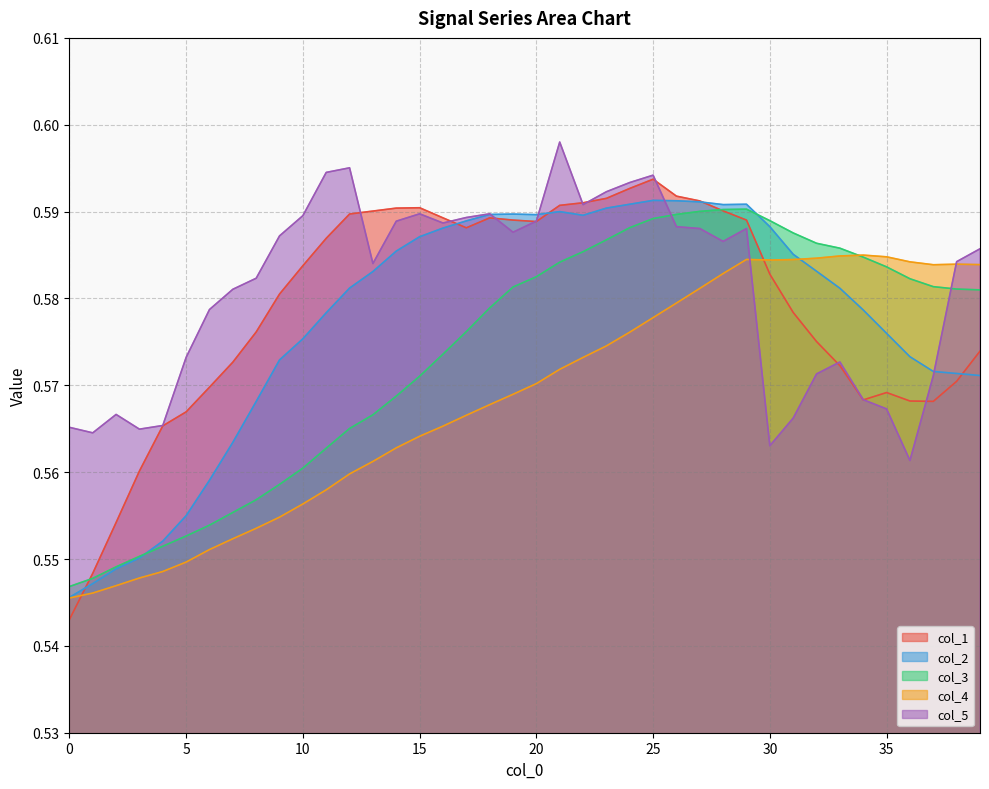

At which category does col_2 reach its first local peak?

19